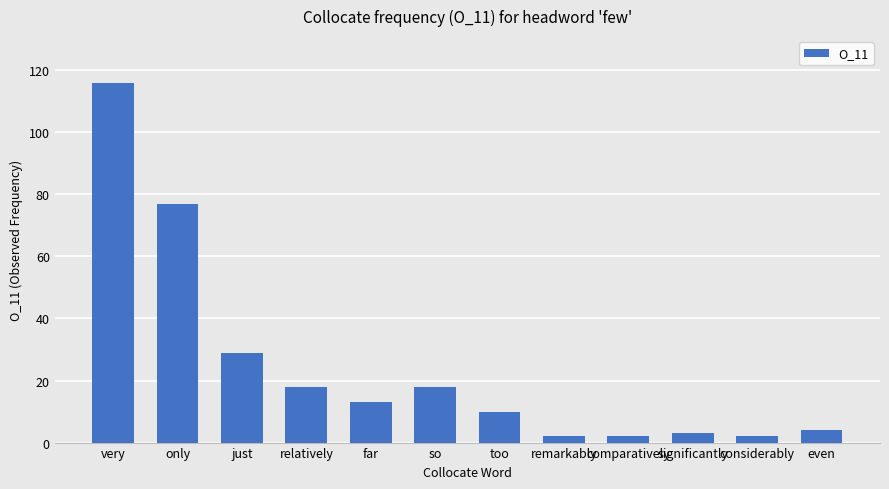

True or false: the data shows 45 at just.

False